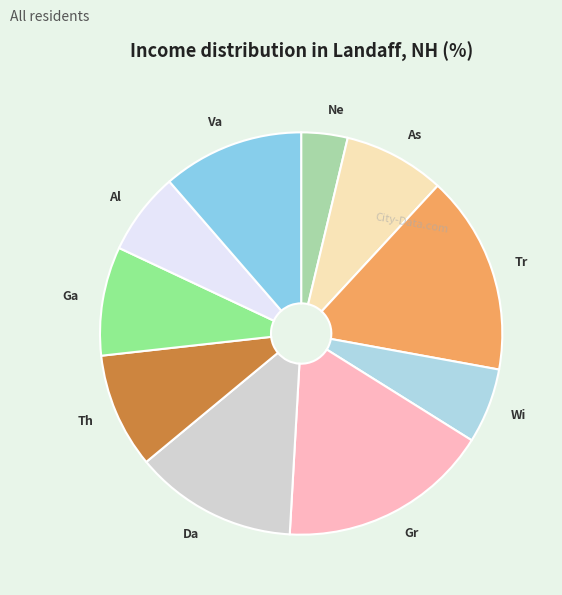

Combined, do Da and Tr account for over 50%?

No